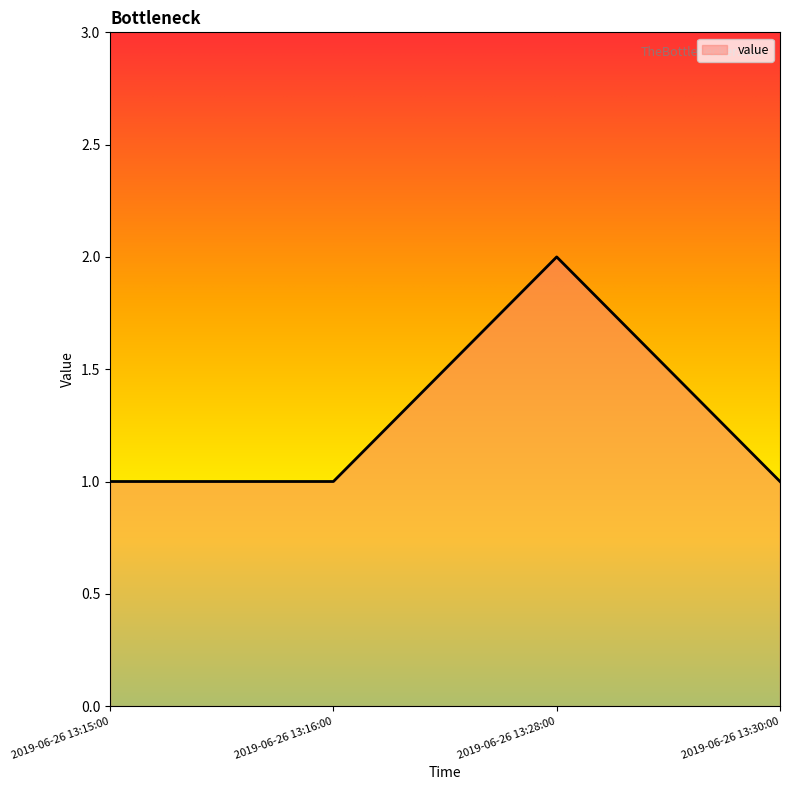

What position from the left is 2019-06-26 13:16:00?

2